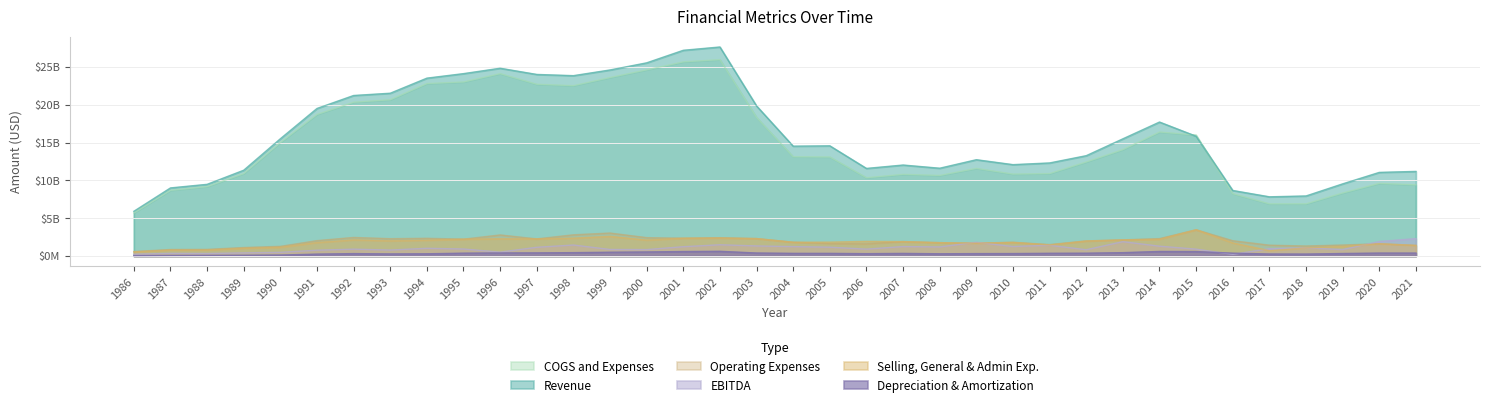

How many interior local valleys does the EBITDA series have?

10